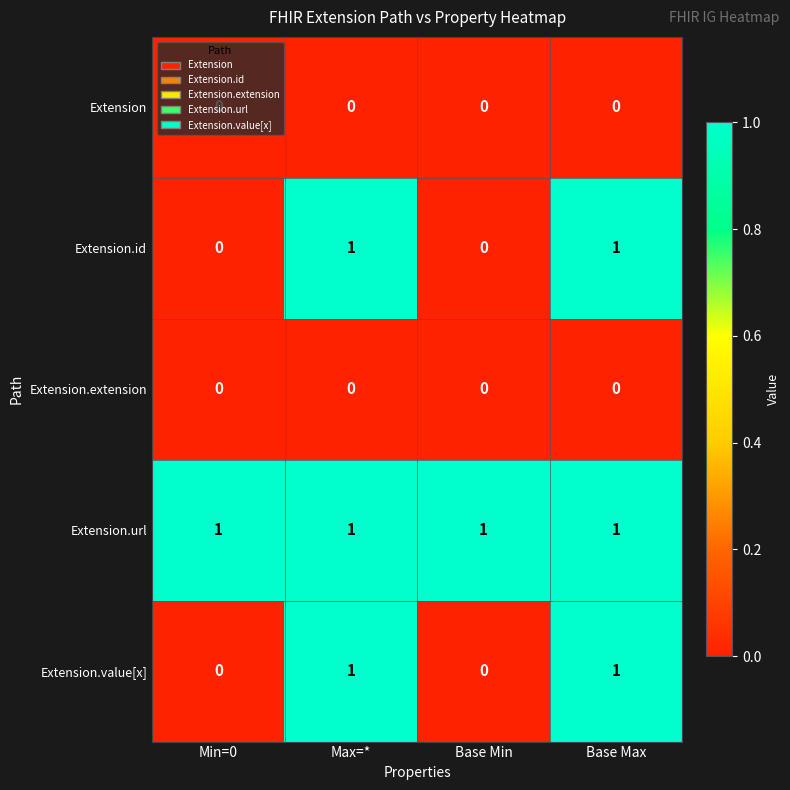

How many positive values does the Extension.value[x] series have?

2